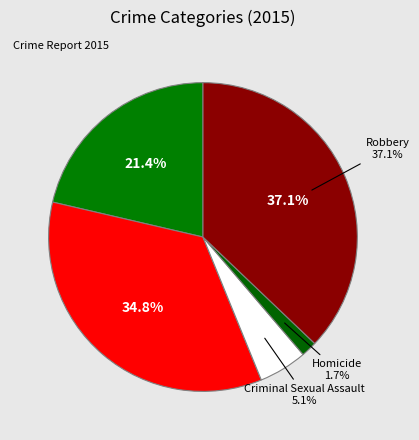

Between Robbery and Aggravated Assault, which is larger?

Robbery